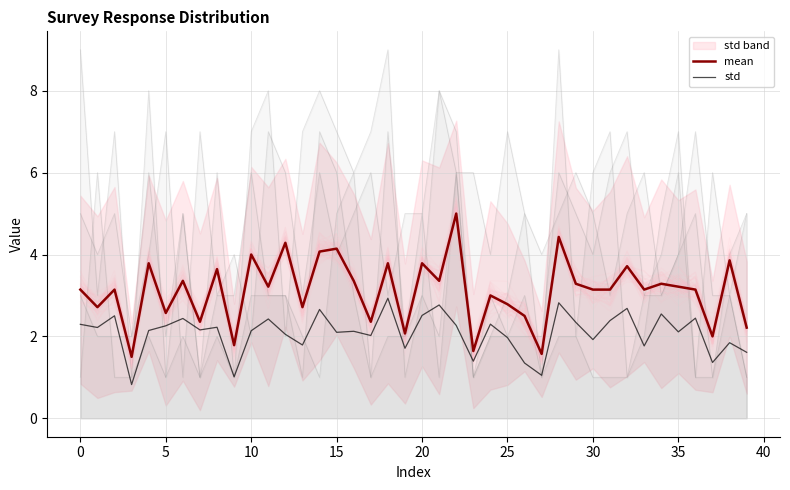

What is the maximum value for std?

2.9